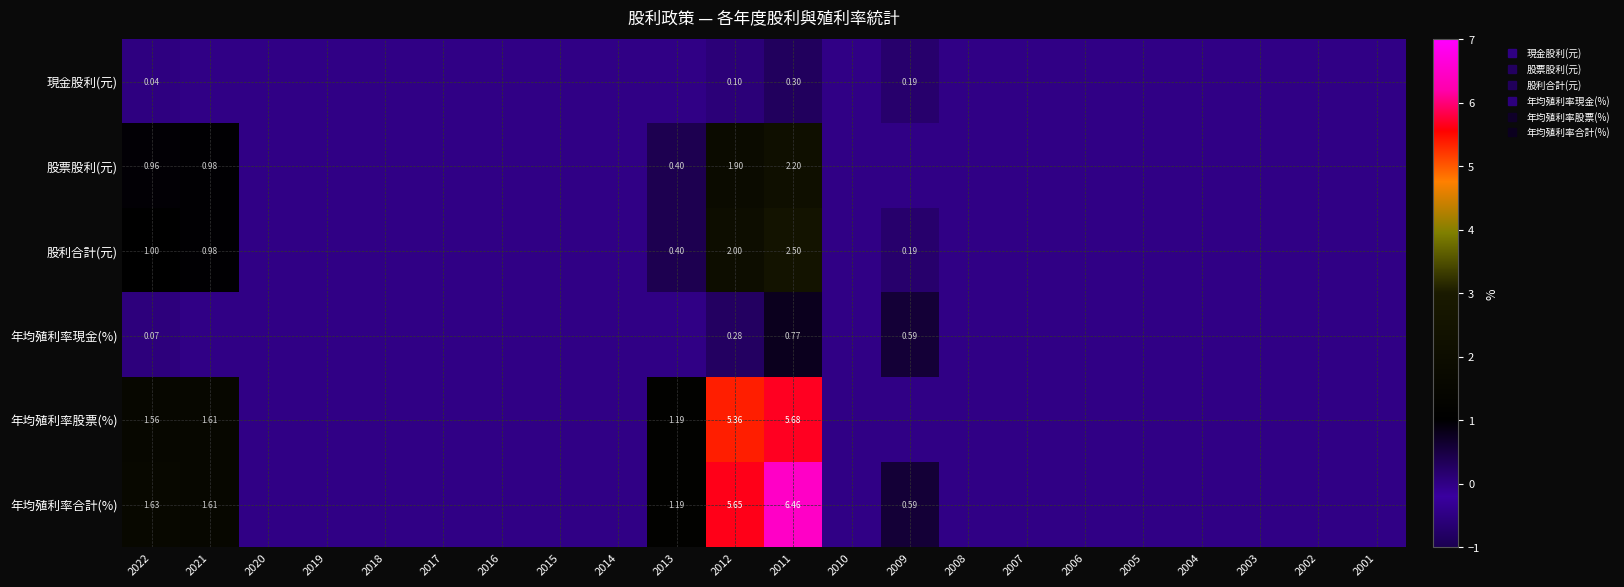

Which category has the highest value in the 年均殖利率現金(%) series?

2011